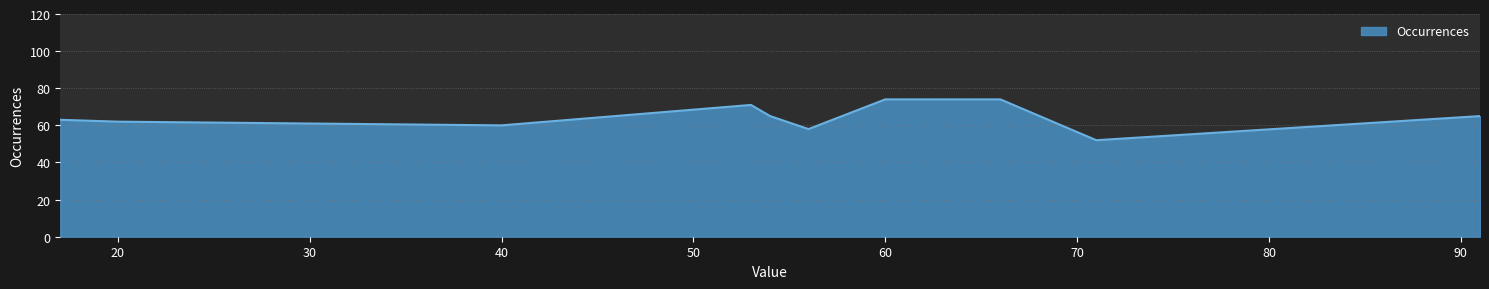

What is the smallest value displayed?

52